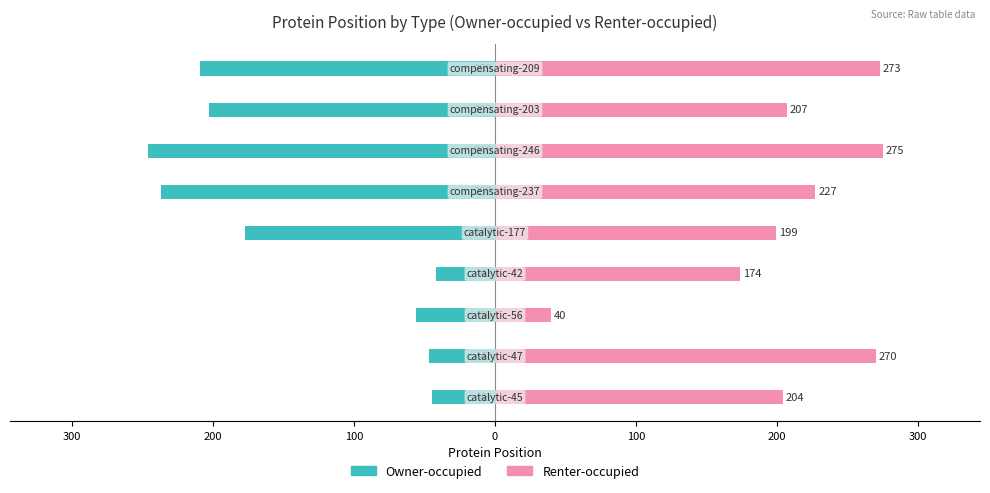

What is the difference between the maximum and minimum values in the Renter-occupied series?

235